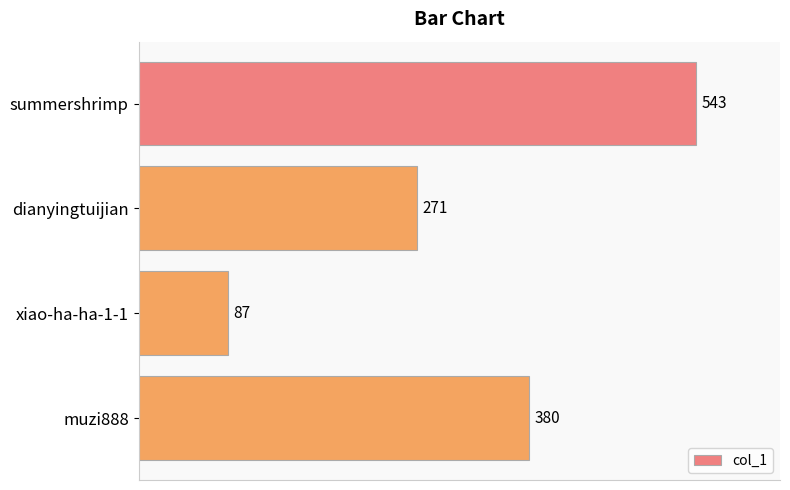

The chart shows a value of 380 at muzi888. True or false?

True